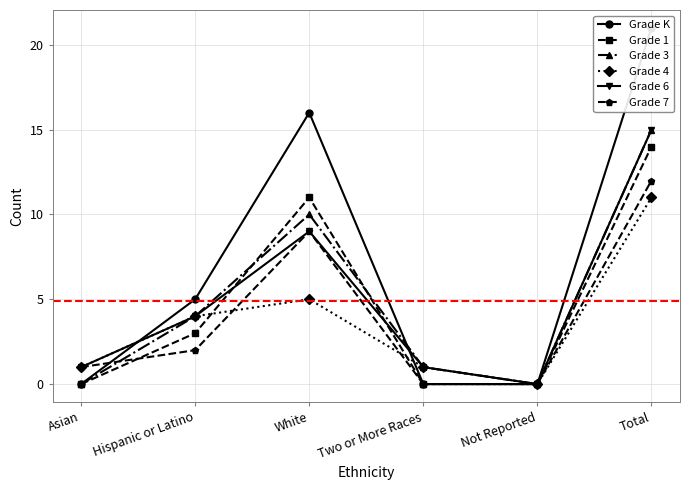

True or false: Grade 3 and Grade 4 intersect in this chart.

False